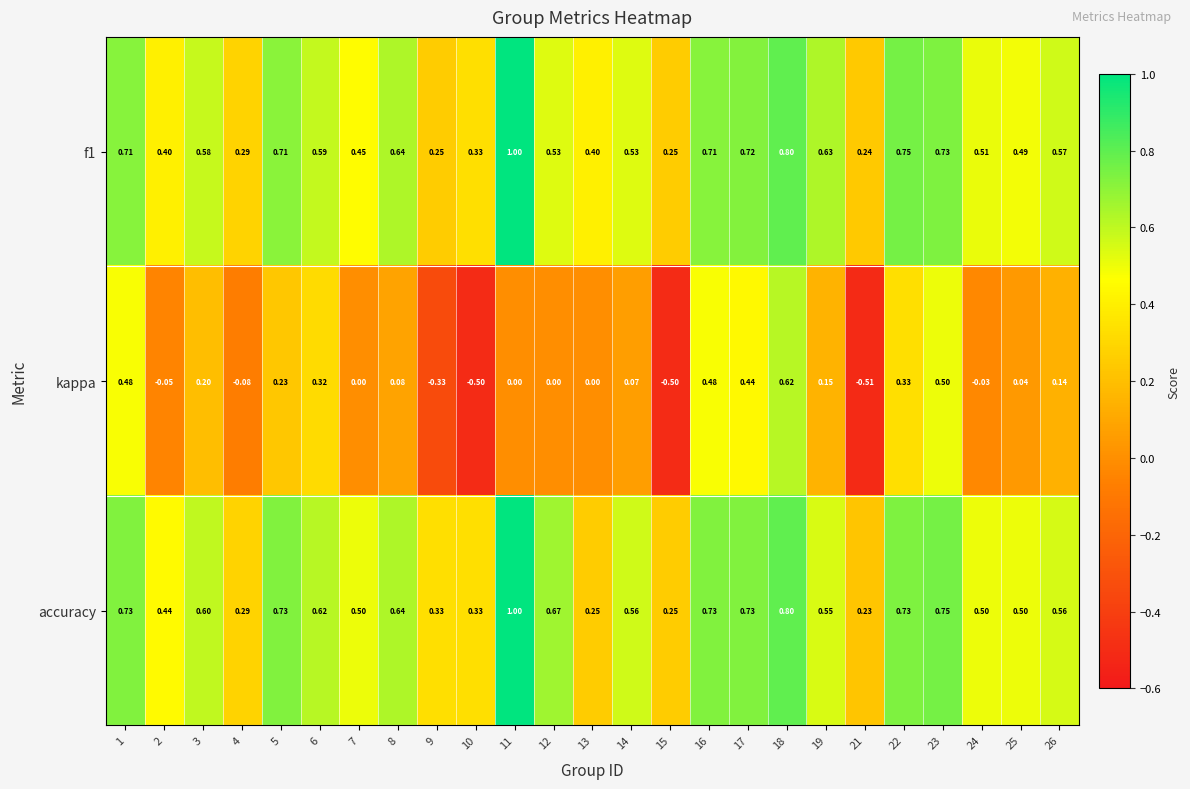

At how many categories does at least one series exceed 0?

25